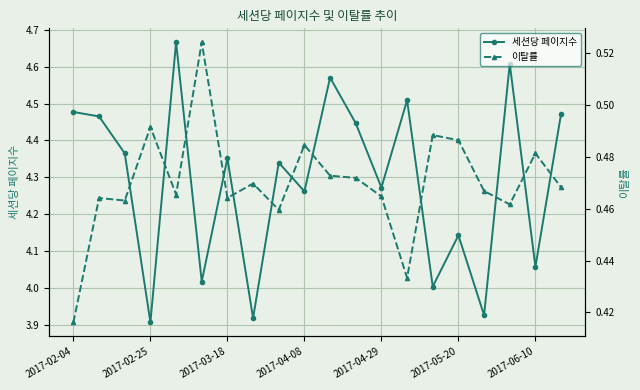

Is it true that 세션당 페이지수 equals 1.7 at 2017-02-25?

False